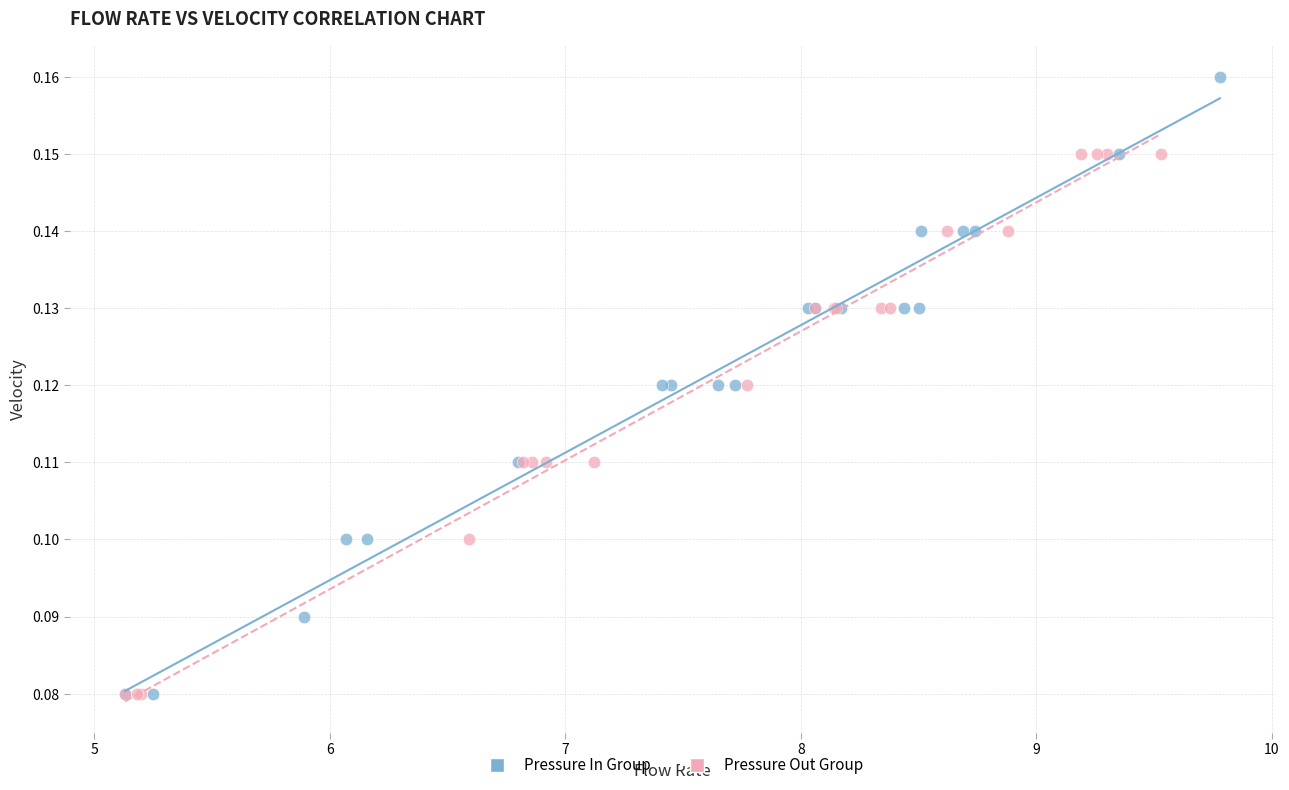

Which series has the largest Y range (max minus min)?

Pressure In Group